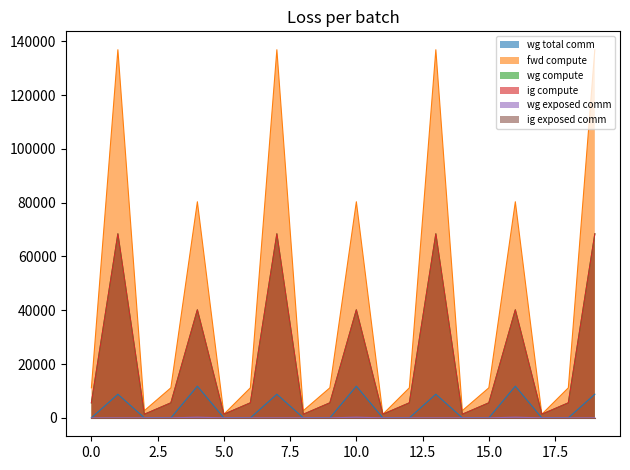

Which series has the largest range (max minus min)?

fwd compute